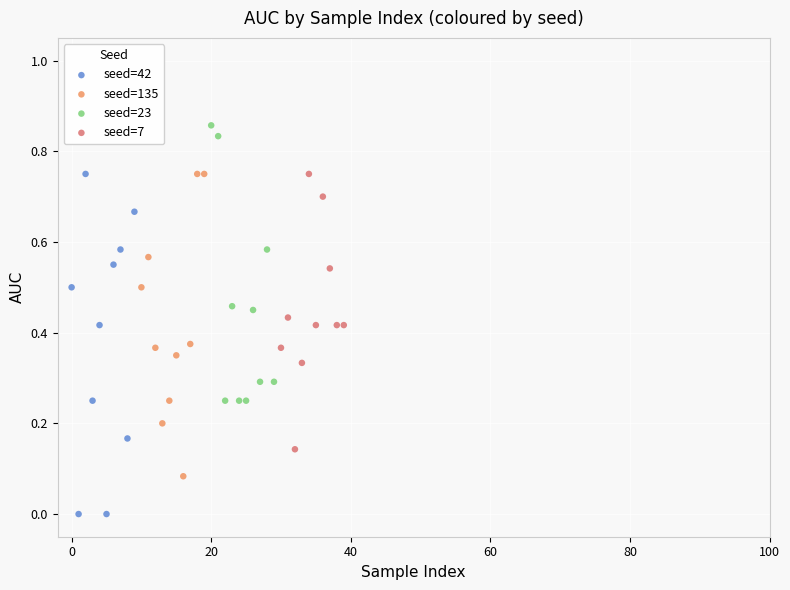

Which series contains the lowest Y value?

seed=42